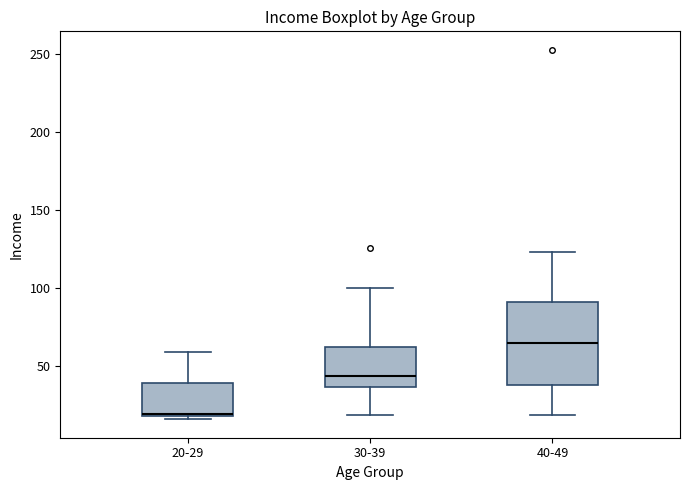

Which box has the highest median line?

40-49